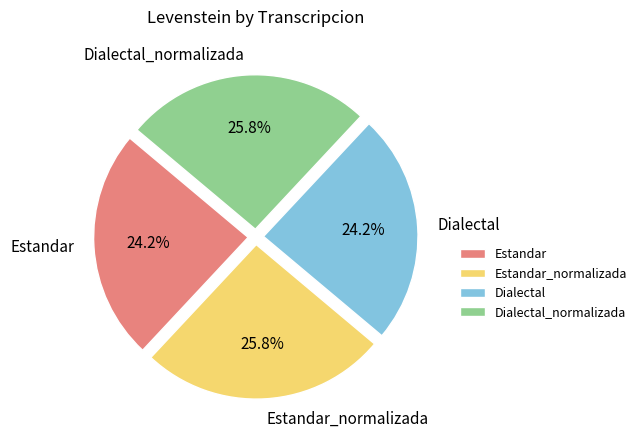

The Estandar slice represents 16% of the pie. True or false?

False